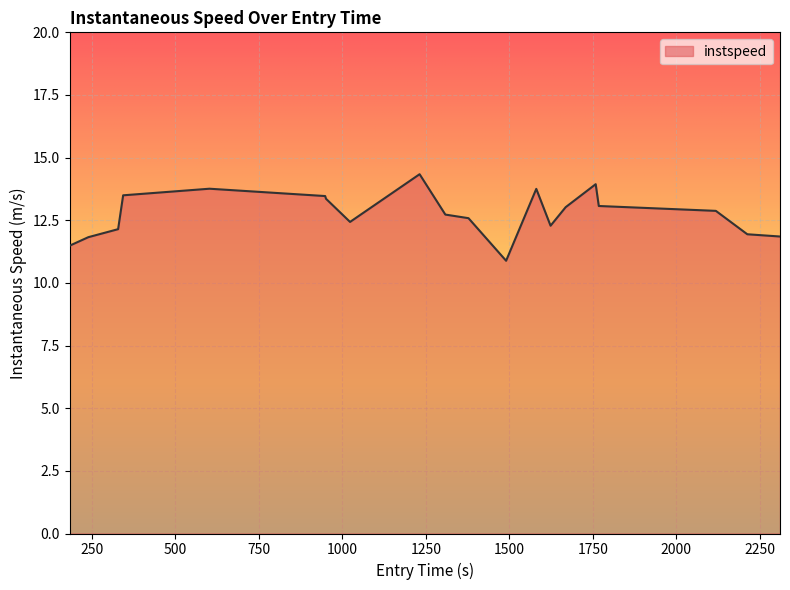

What is the greatest value displayed?

14.3